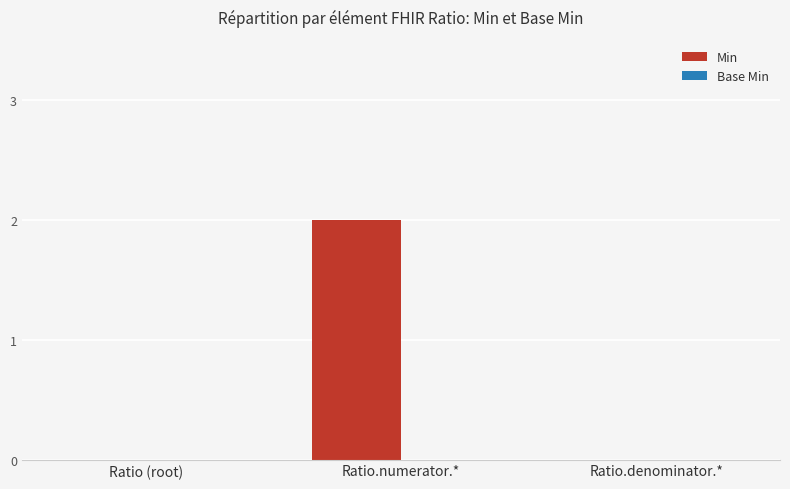

What is the change in value from Ratio (root) to Ratio.numerator.*?

+2